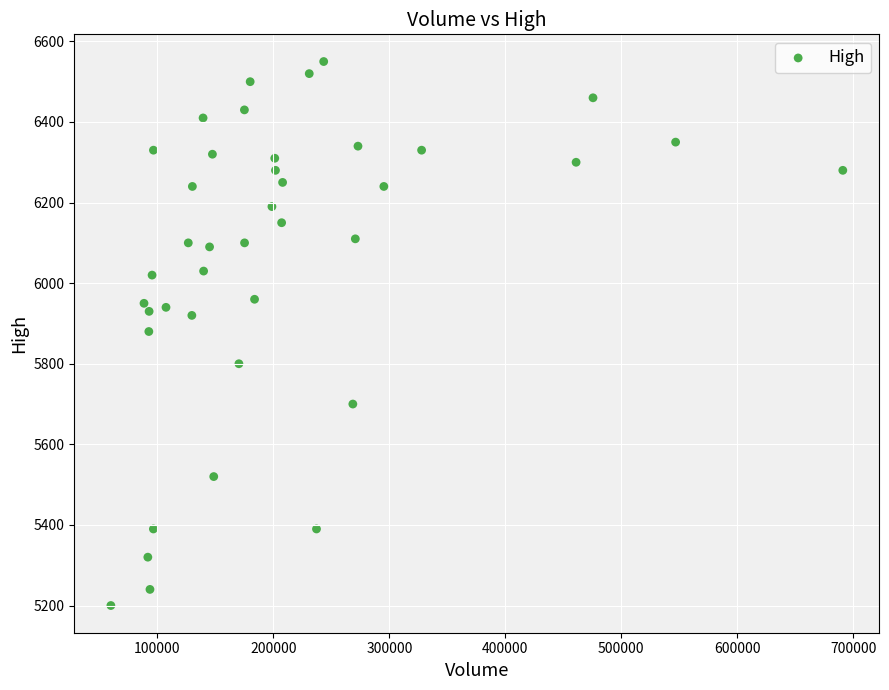

What is the range of X values (max minus min)?

631022